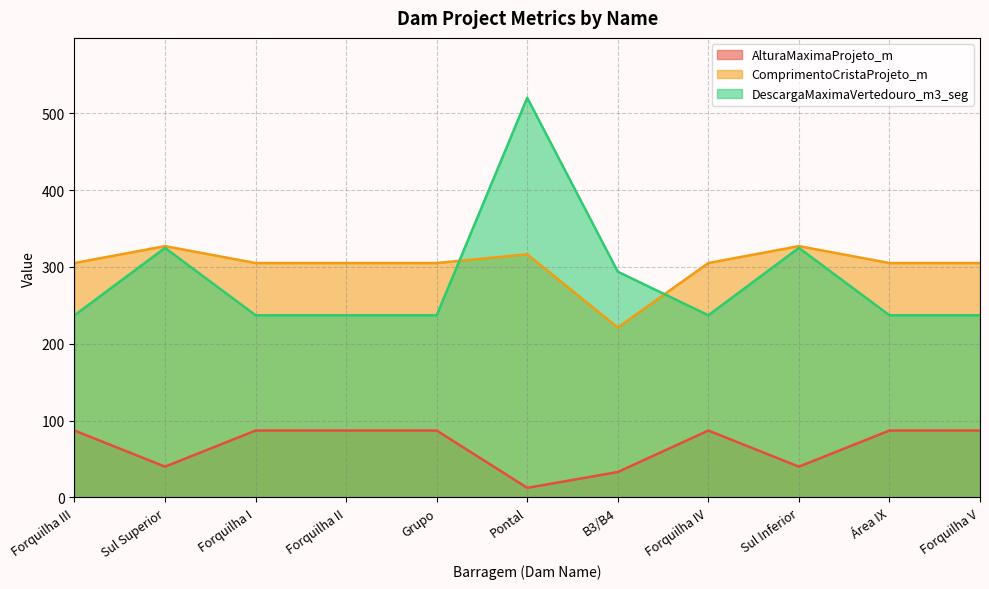

True or false: DescargaMaximaVertedouro_m3_seg and AlturaMaximaProjeto_m intersect in this chart.

False